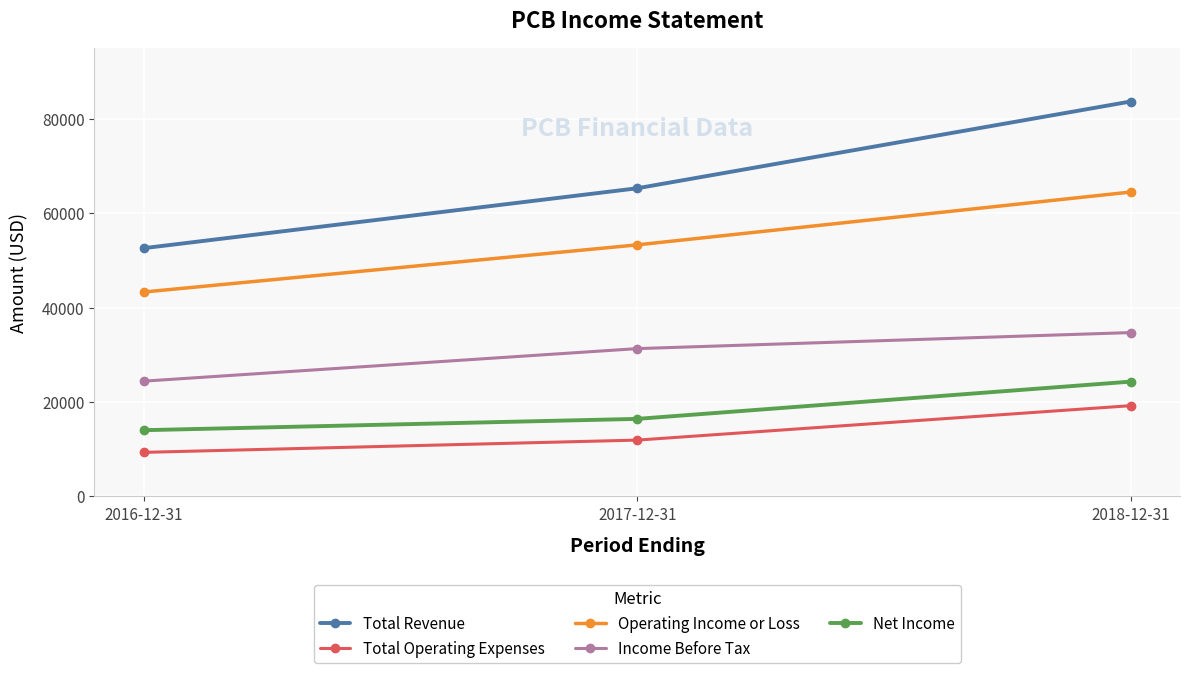

What position from the left is 2018-12-31?

3